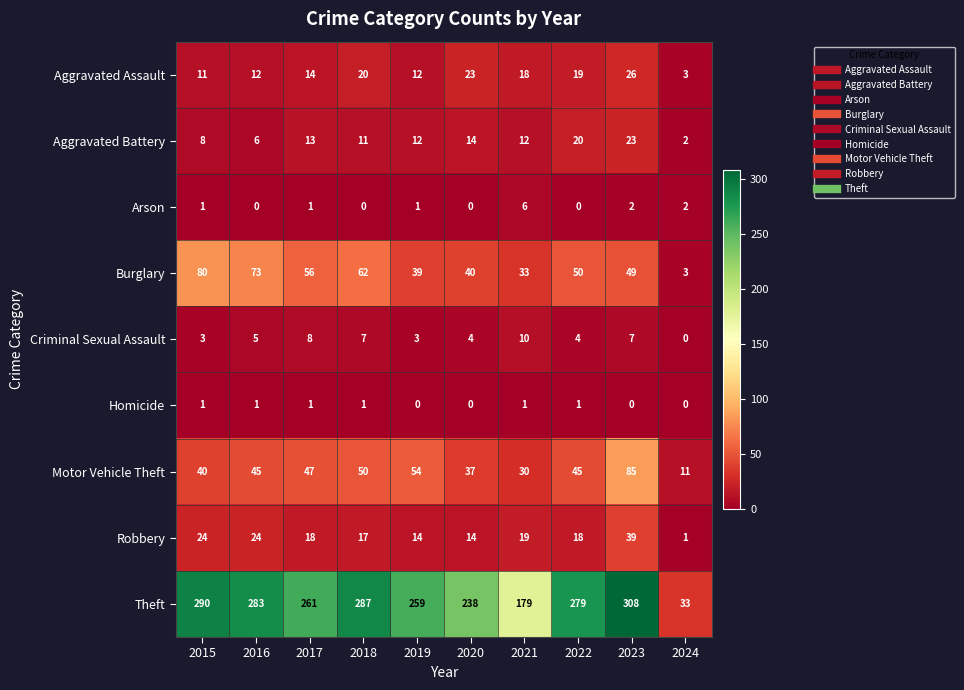

Rank the series by their maximum value, from lowest to highest.

Homicide, Arson, Criminal Sexual Assault, Aggravated Battery, Aggravated Assault, Robbery, Burglary, Motor Vehicle Theft, Theft